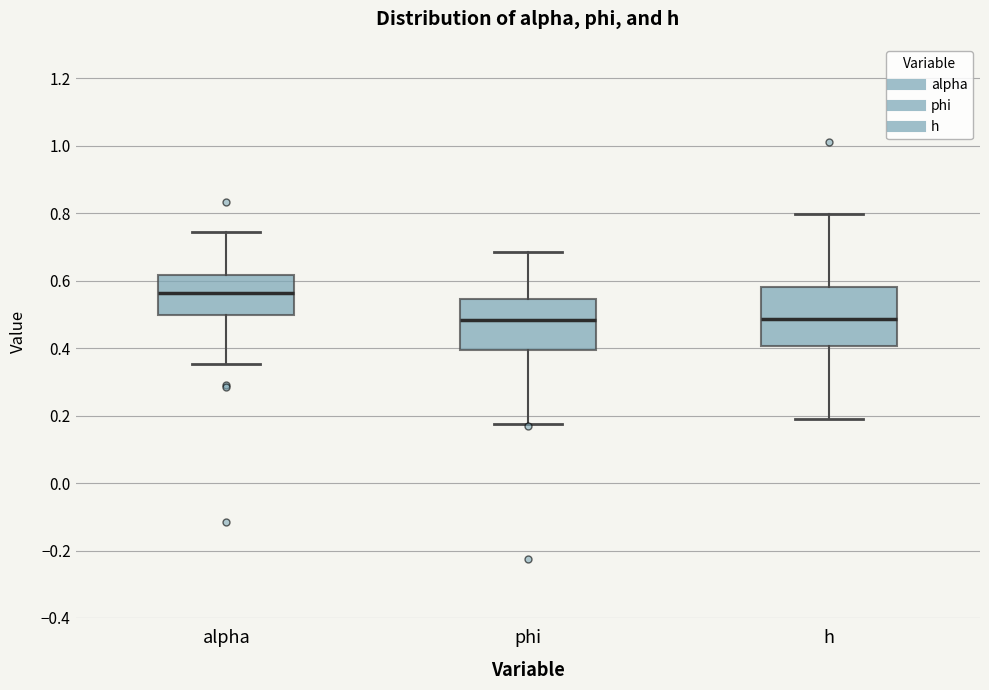

Where does the upper whisker of the box for phi end on the y-axis? The values are not printed on the chart, so give them approximately, as read against the axis.

0.68